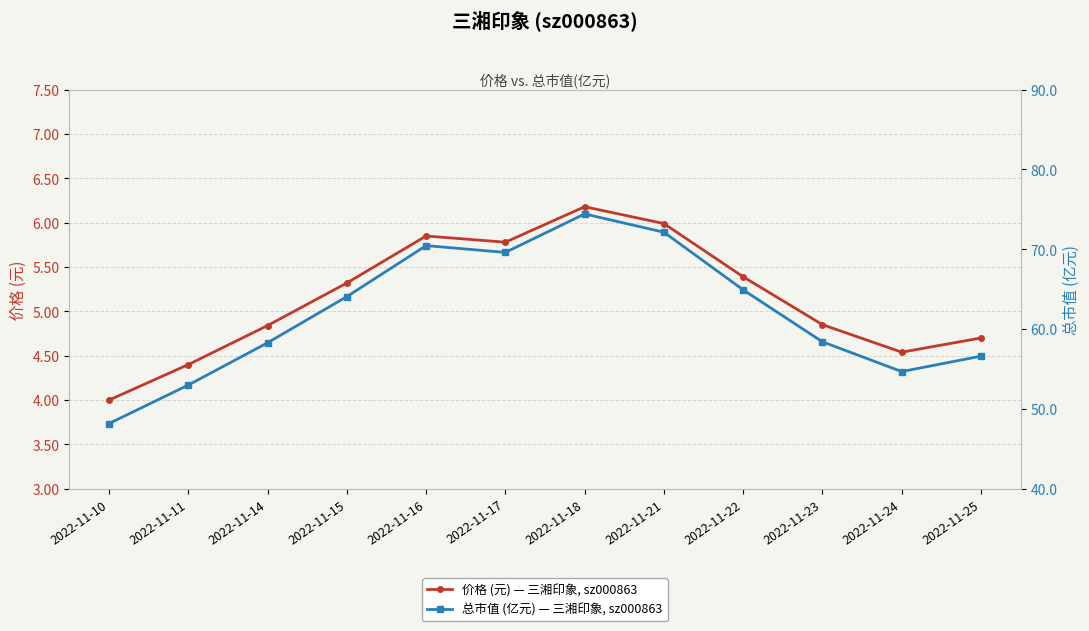

What is the sum of all 价格 (元) — 三湘印象, sz000863 values?

61.8